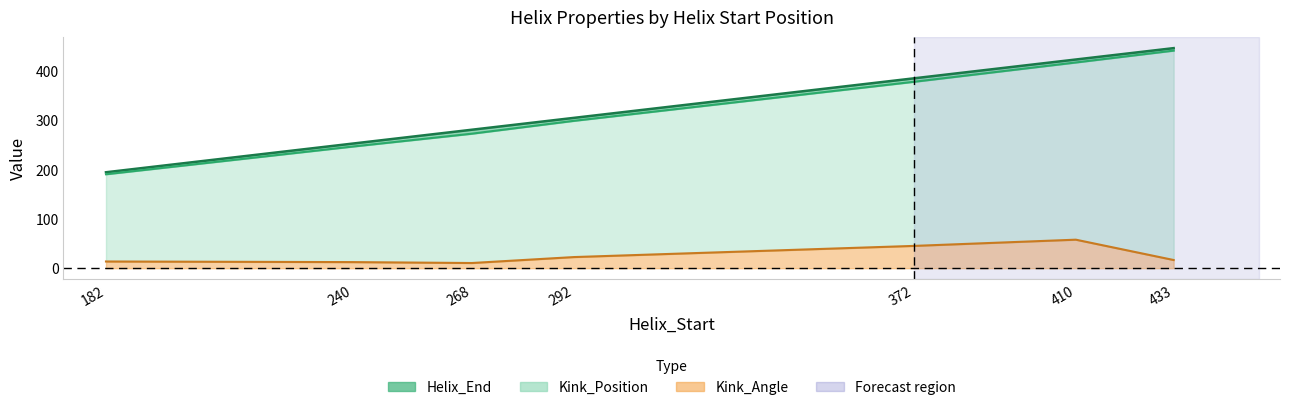

Is the value of Helix_End at 433 greater than the value of Kink_Angle at 372?

Yes